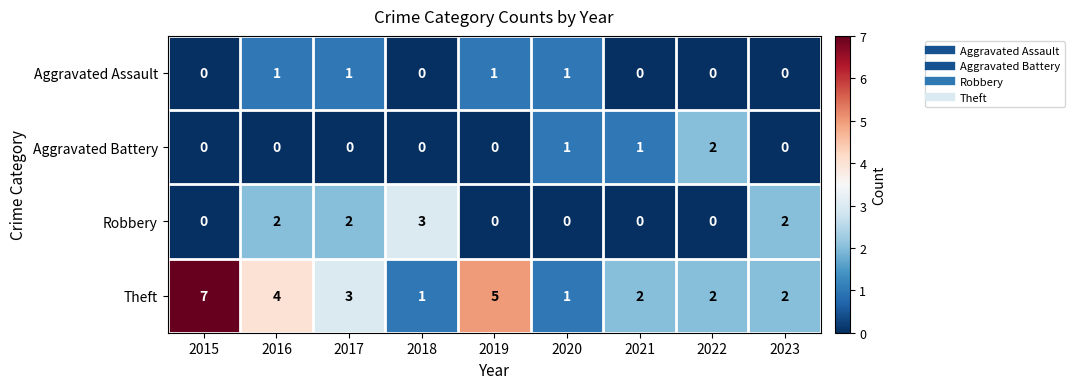

List the series in order of their peak value, lowest first.

Aggravated Assault, Aggravated Battery, Robbery, Theft